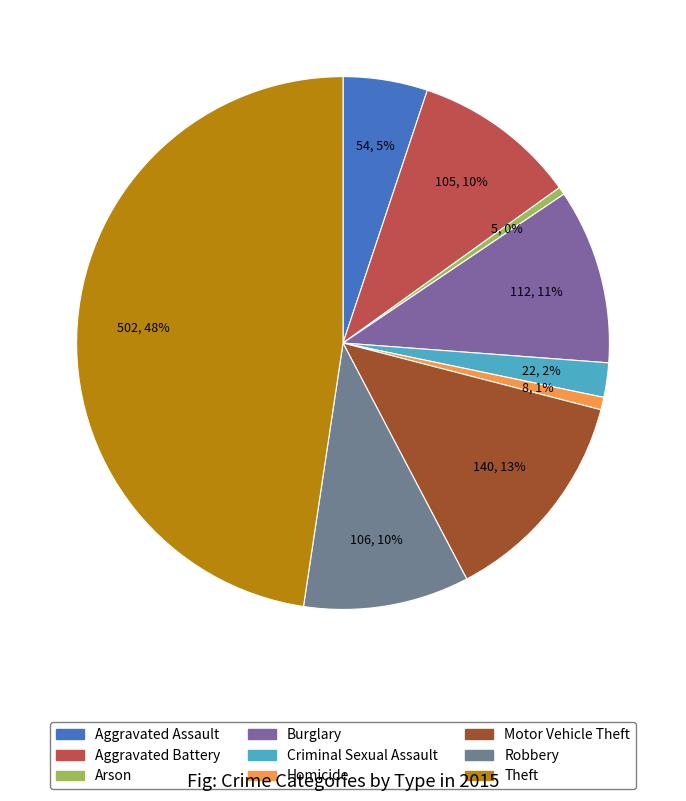

Is it true that Motor Vehicle Theft is 21% of the pie?

False